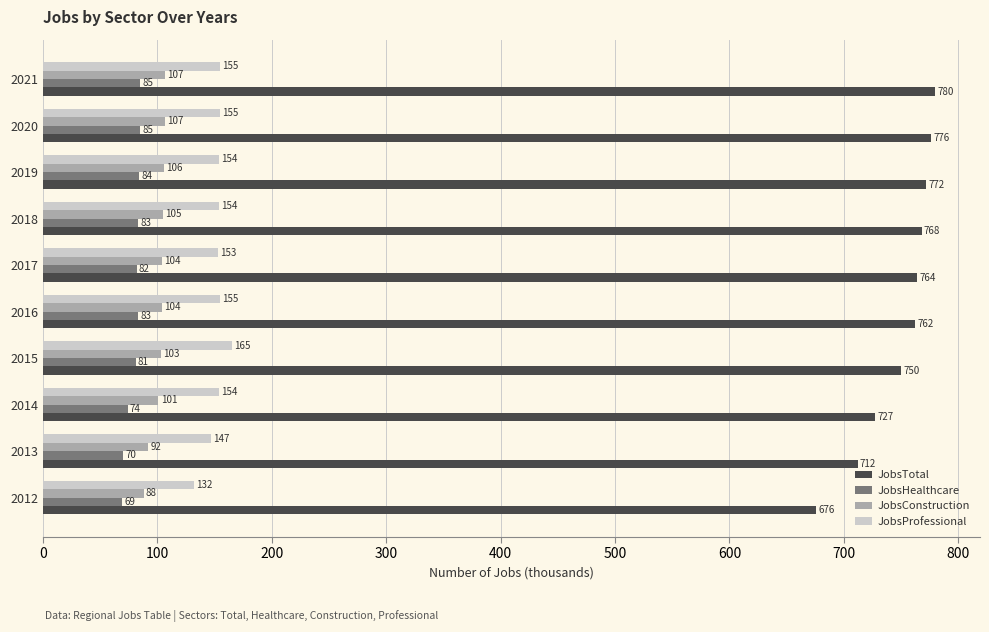

The value of JobsConstruction at 2020 is 34. True or false?

False